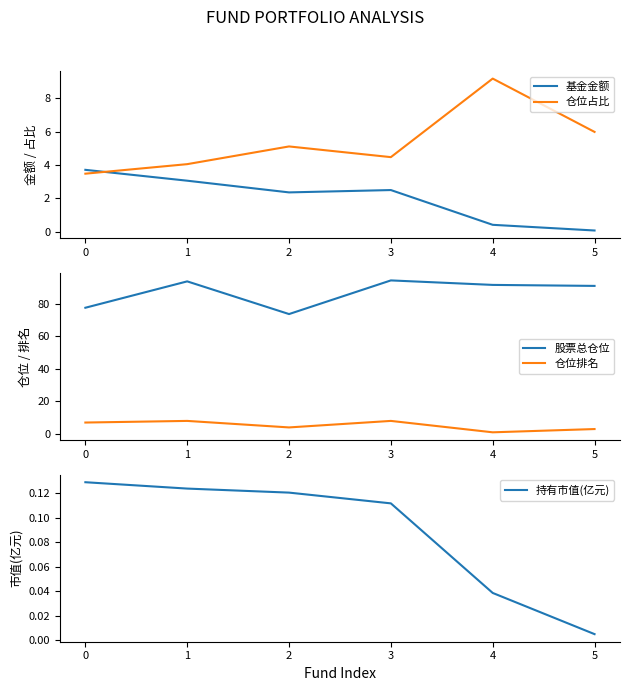

How many series are shown in this chart?

5